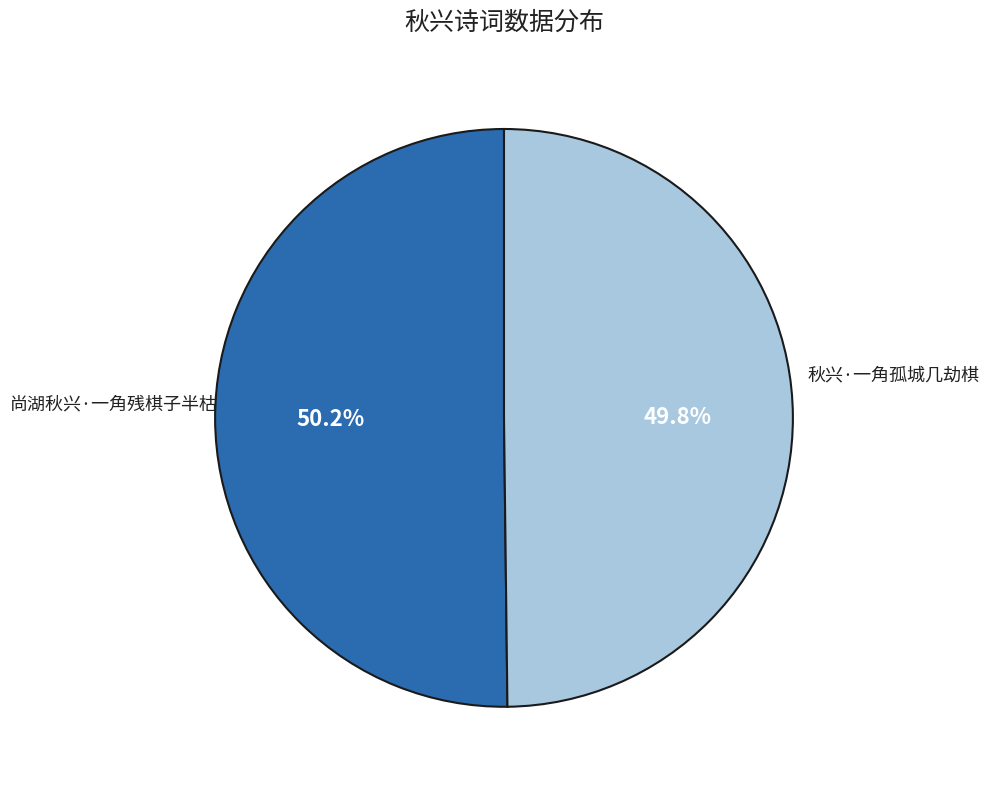

How many slices are in this pie chart?

2